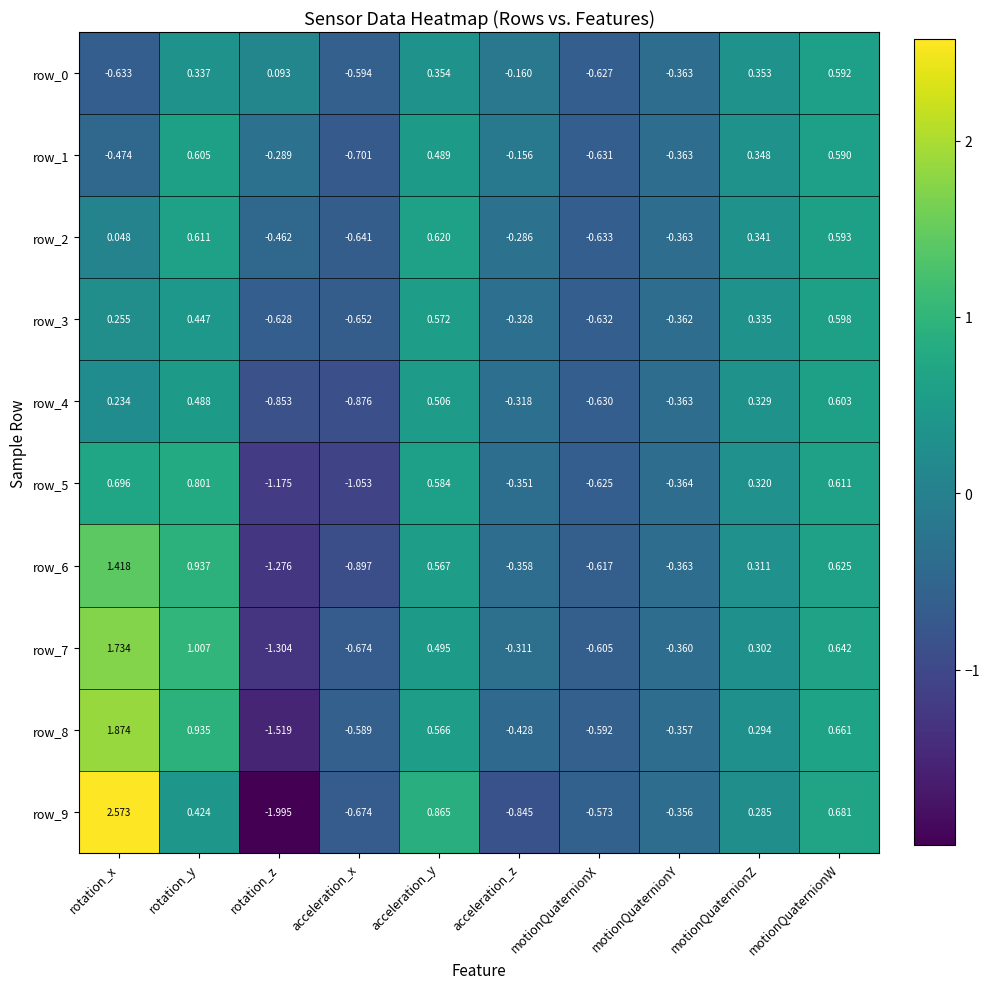

At which category does the chart reach its minimum across all series?

rotation_z